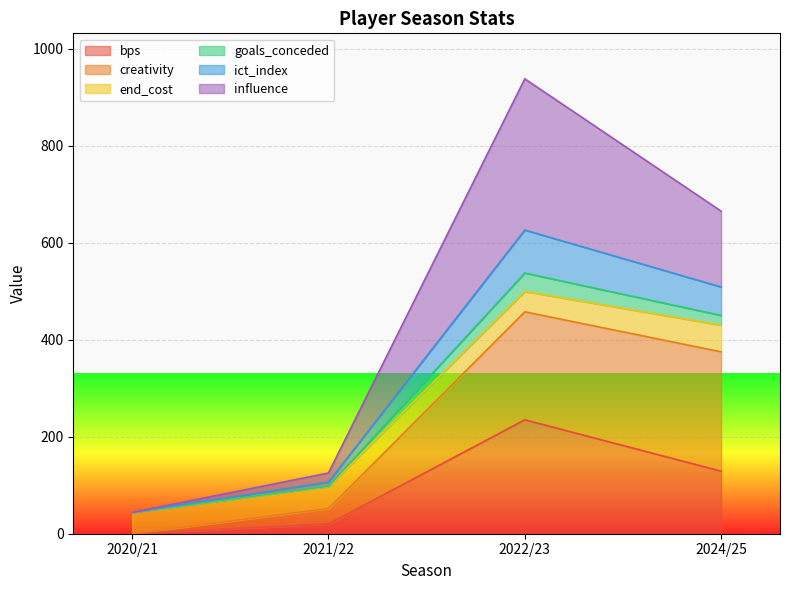

What is the total value across all series at 2022/23?

938.0